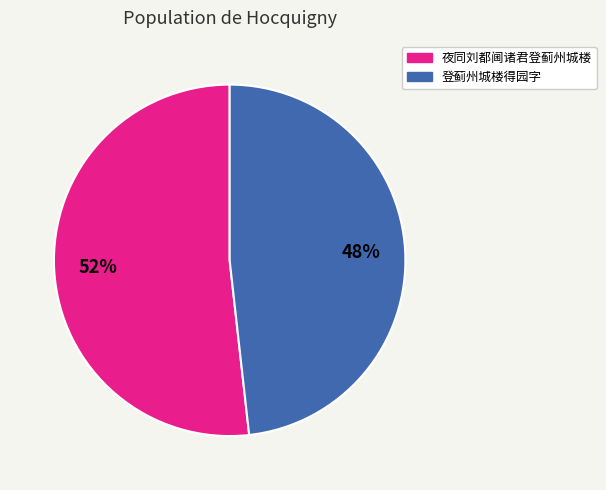

How many slices are in this pie chart?

2